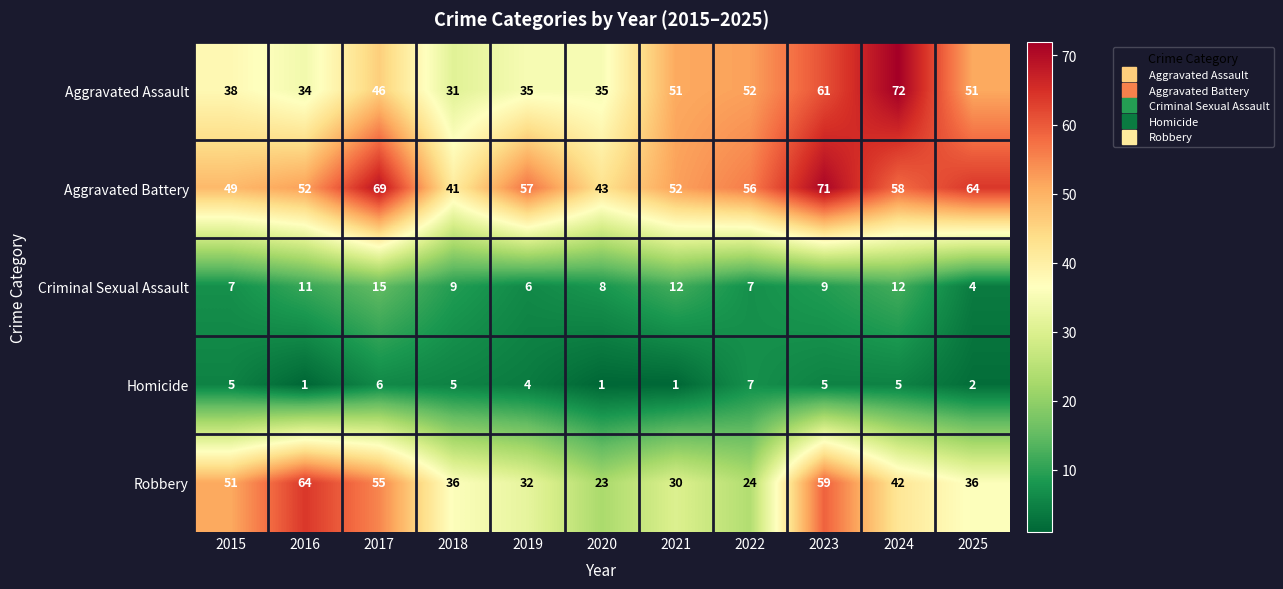

At 2017, list the series in order from smallest to largest.

Homicide, Criminal Sexual Assault, Aggravated Assault, Robbery, Aggravated Battery